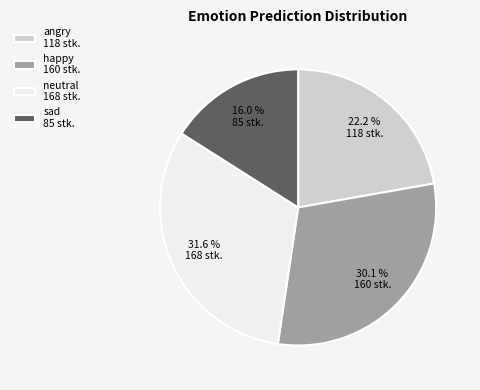

Which slice is the smallest?

sad